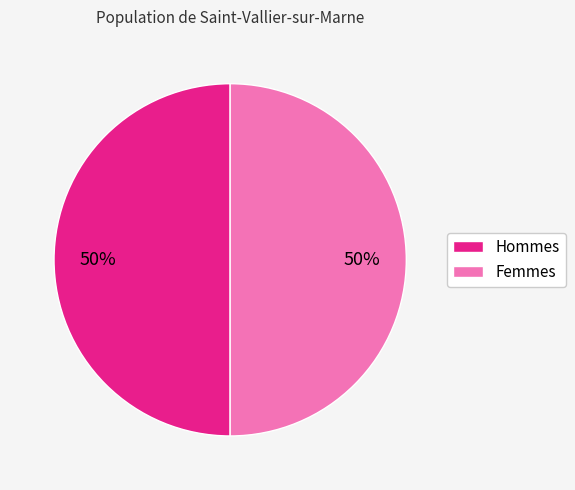

Is there a majority slice in this chart?

No